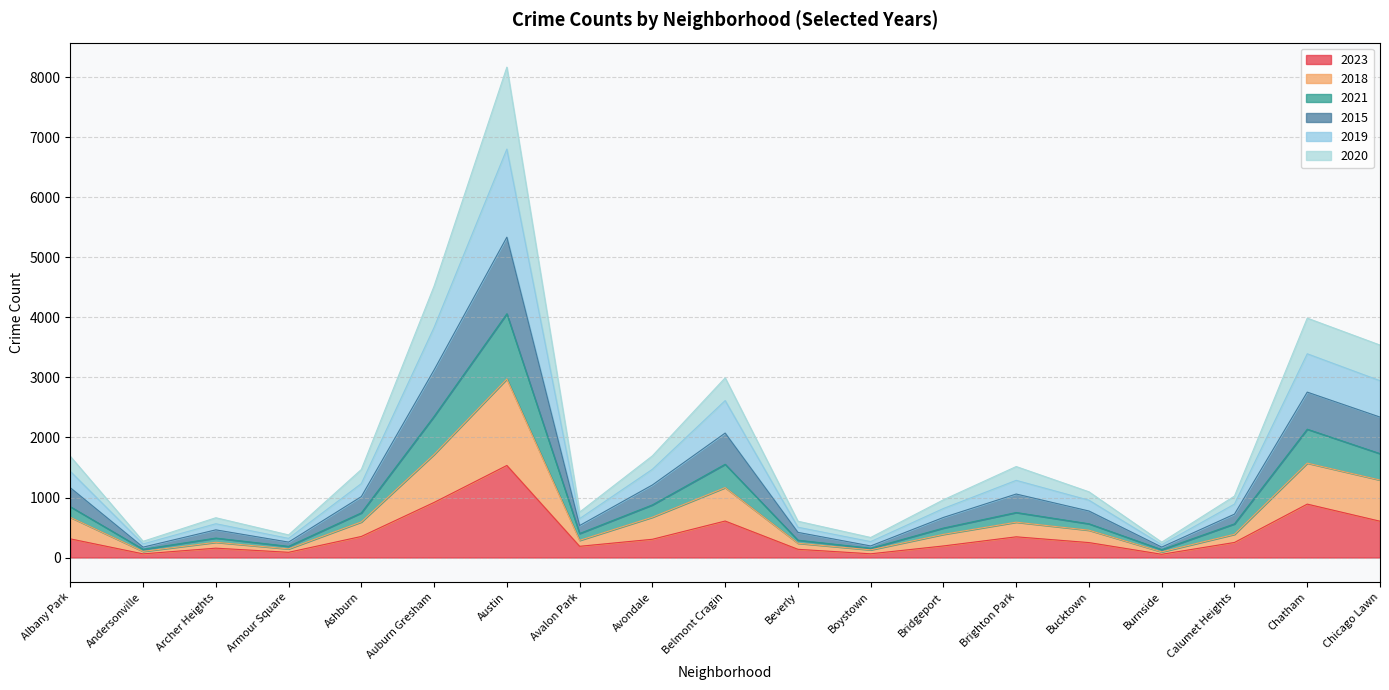

True or false: 2023 and 2018 intersect in this chart.

False